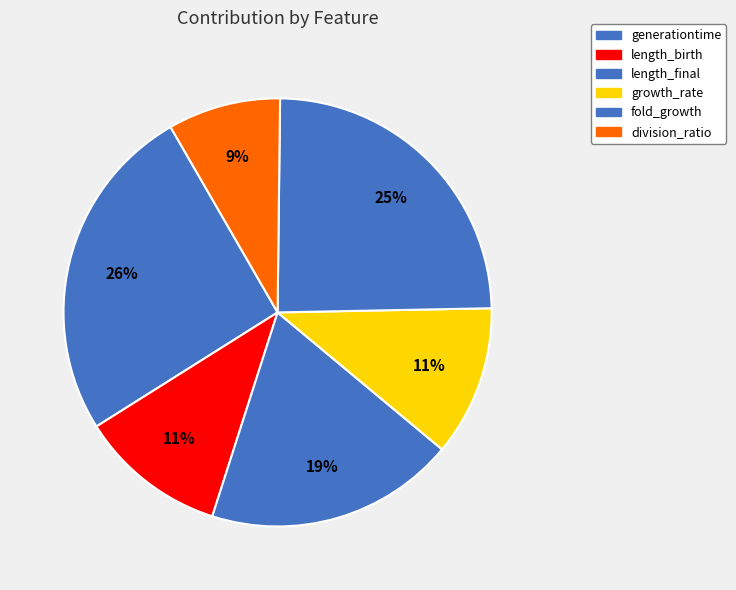

How many slices are in this pie chart?

6